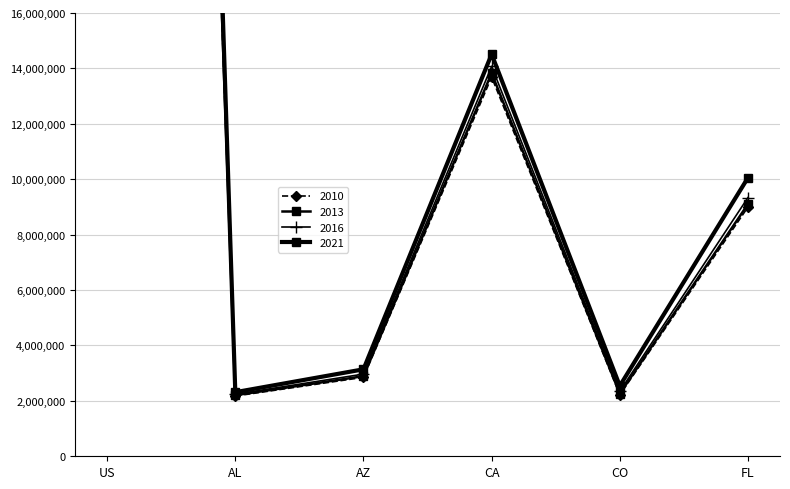

List the series in order of their peak value, lowest first.

2010, 2013, 2016, 2021